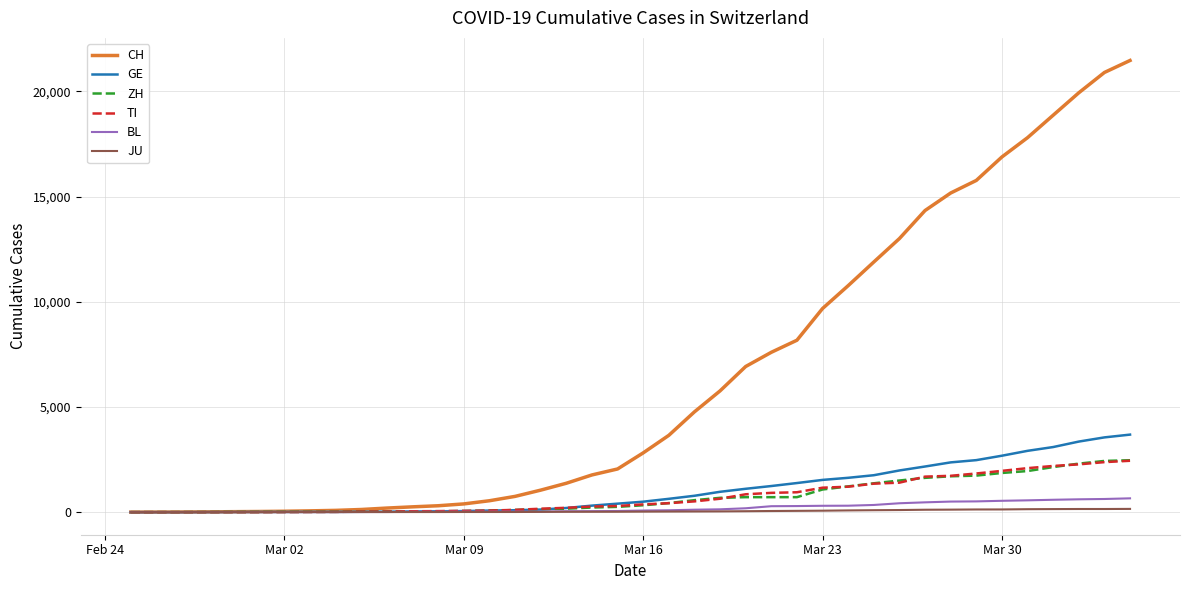

Which series has the widest spread of values?

CH